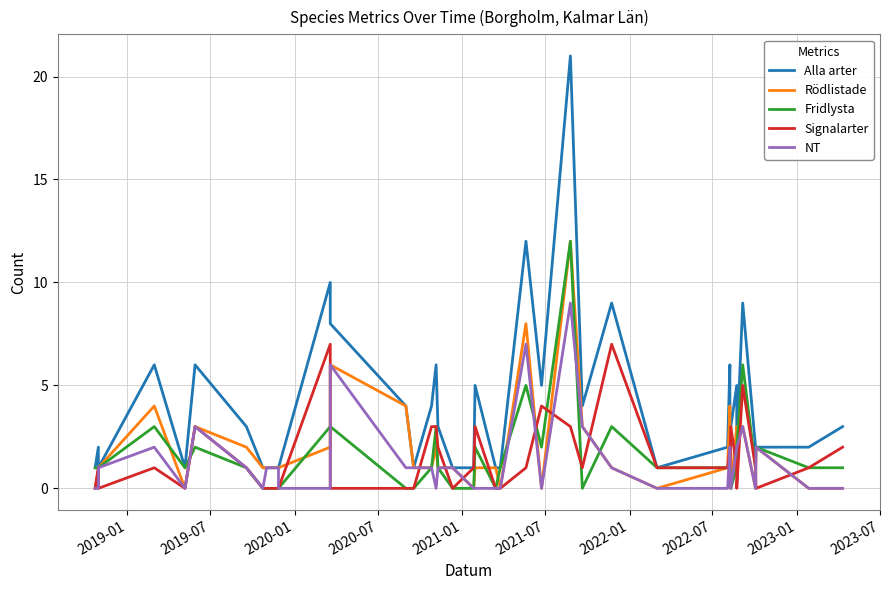

At which label does Alla arter reach its minimum?

2019-01